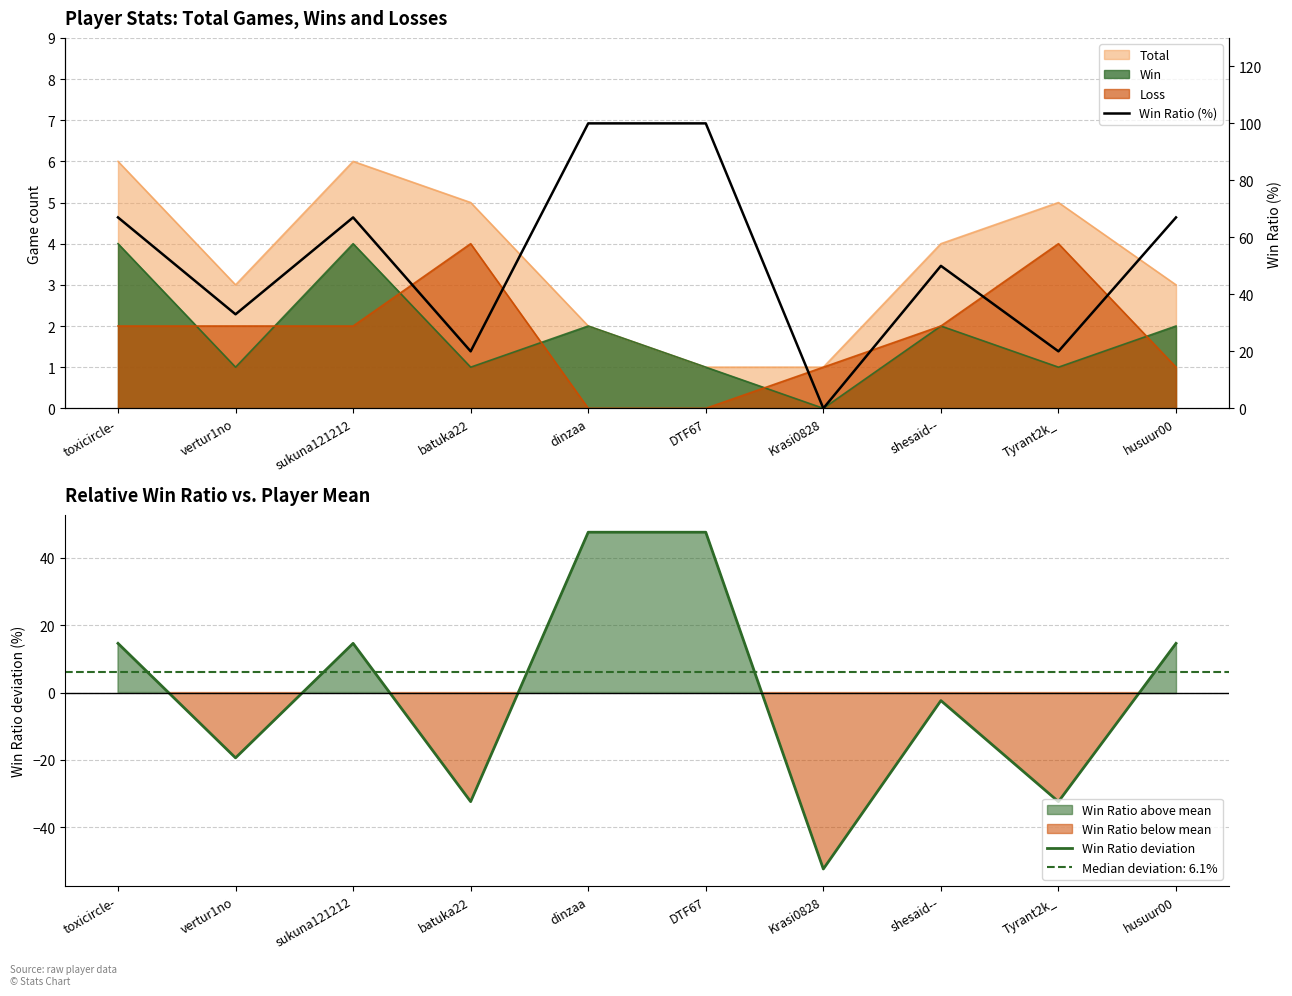

Which series changed the most between dinzaa and Tyrant2k_?

Win Ratio deviation